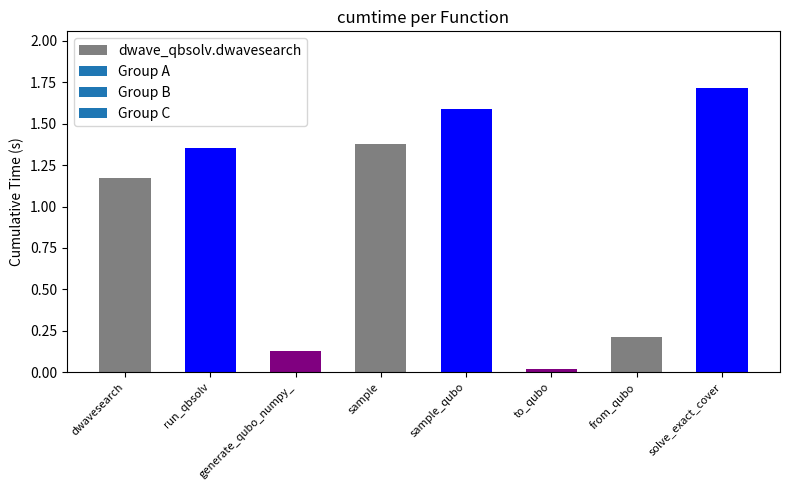

What is the difference between the maximum and minimum values?

1.7